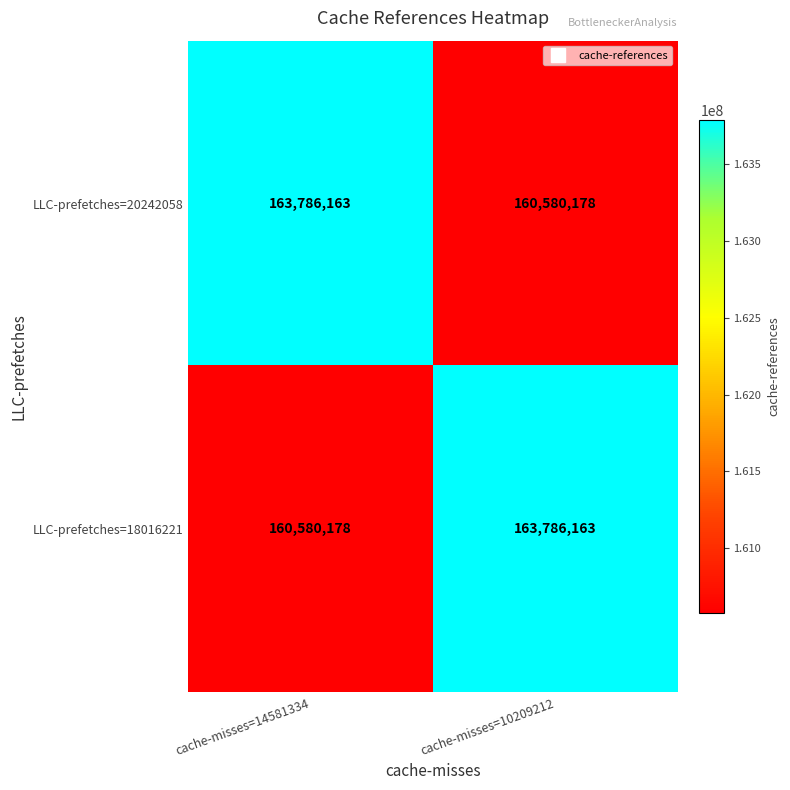

What is the difference between the LLC-prefetches=20242058 values at cache-misses=14581334 and cache-misses=10209212?

3205985